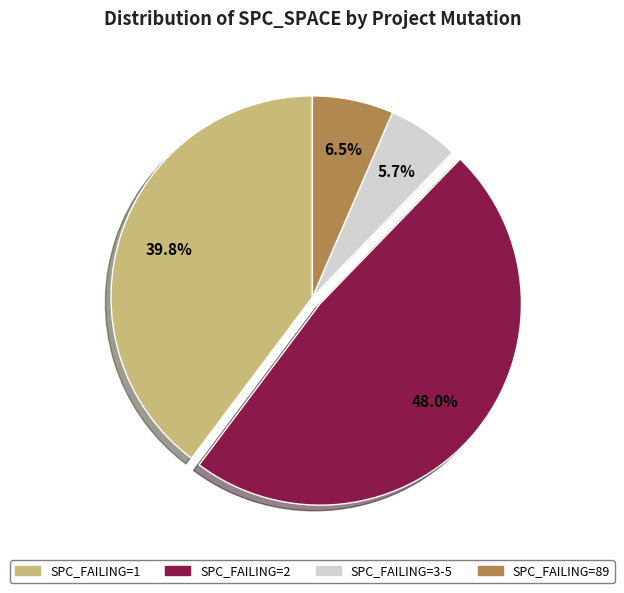

How many segments does this pie chart have?

4